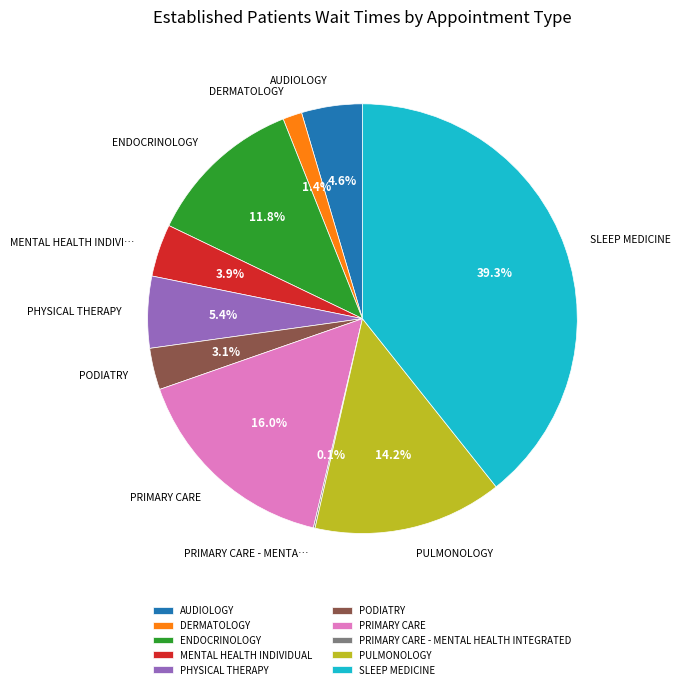

How much of the chart is everything except DERMATOLOGY?

98.6%